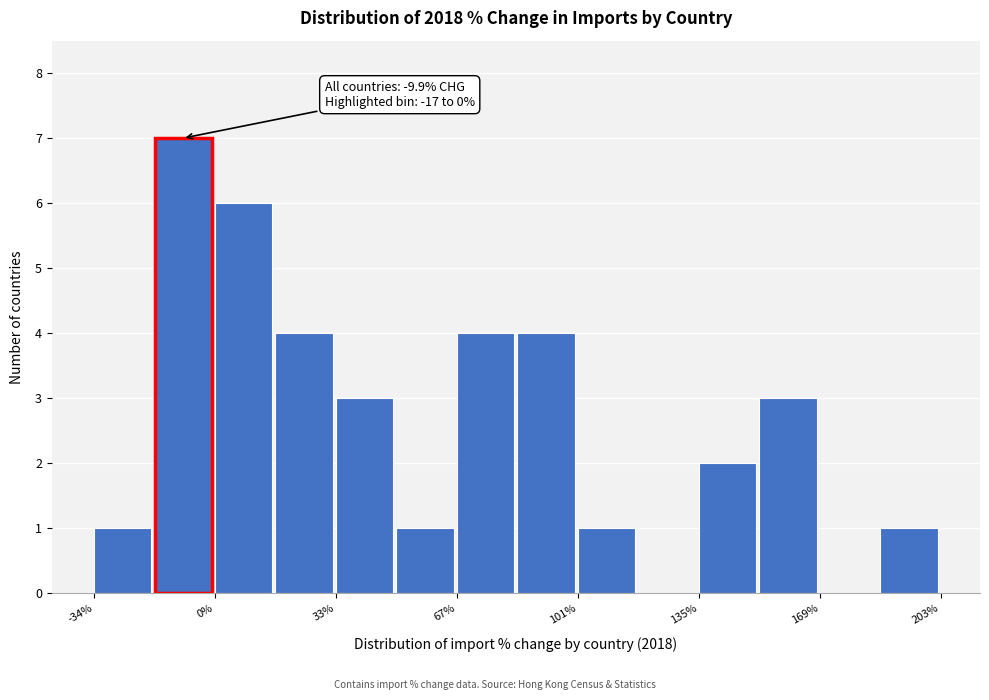

Read against the x-axis, roughly where is the centre of the tallest bar?

-10